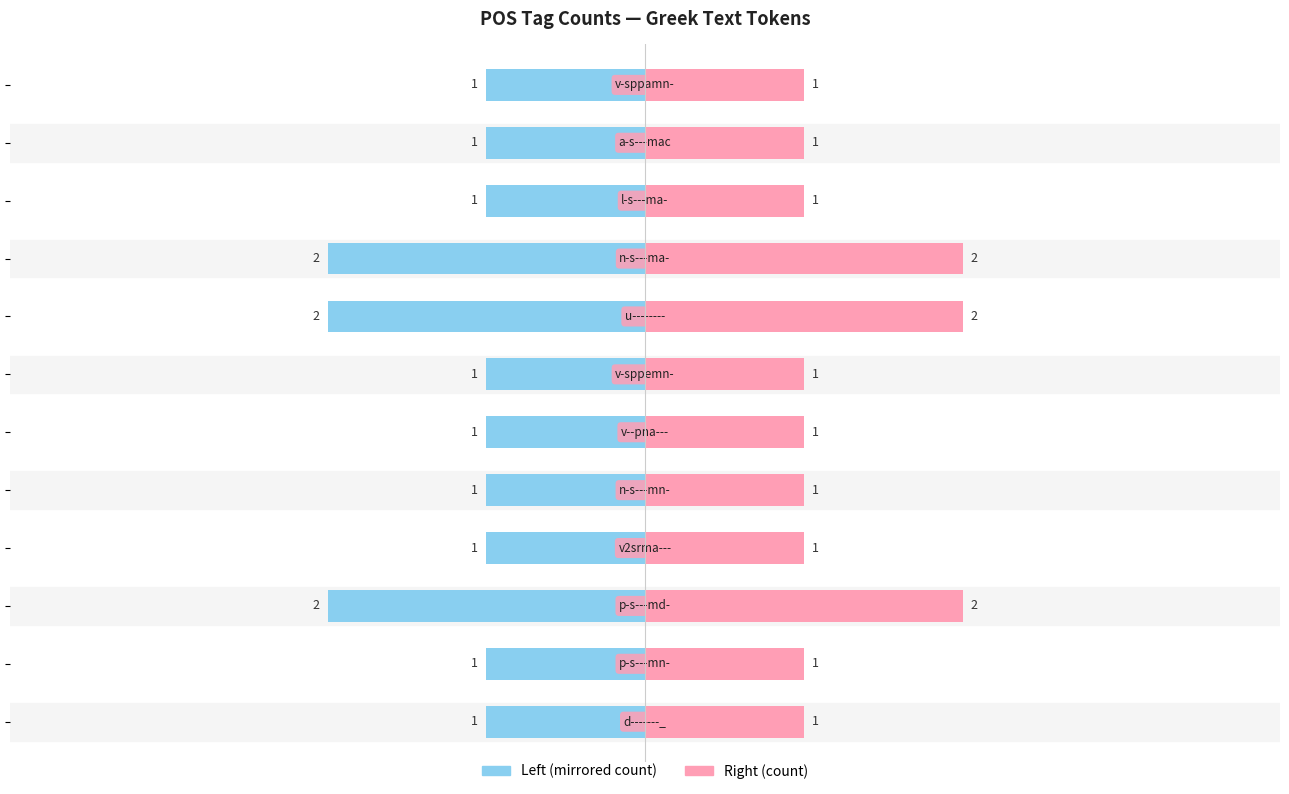

Reading right to left, transcribe all the data shown in this chart.

ID (left): -1	-1	-1	-2	-2	-1	-1	-1	-1	-2	-1	-1
Count (right): 1	1	1	2	2	1	1	1	1	2	1	1